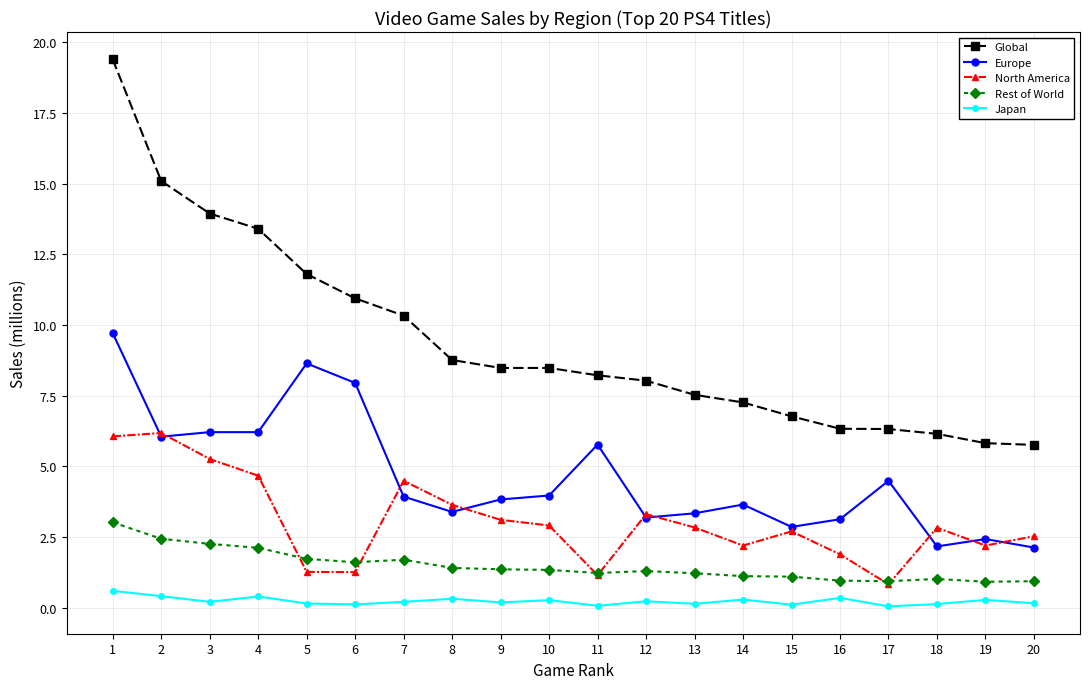

What are all the series names shown in the legend?

Global, Europe, North America, Rest of World, Japan